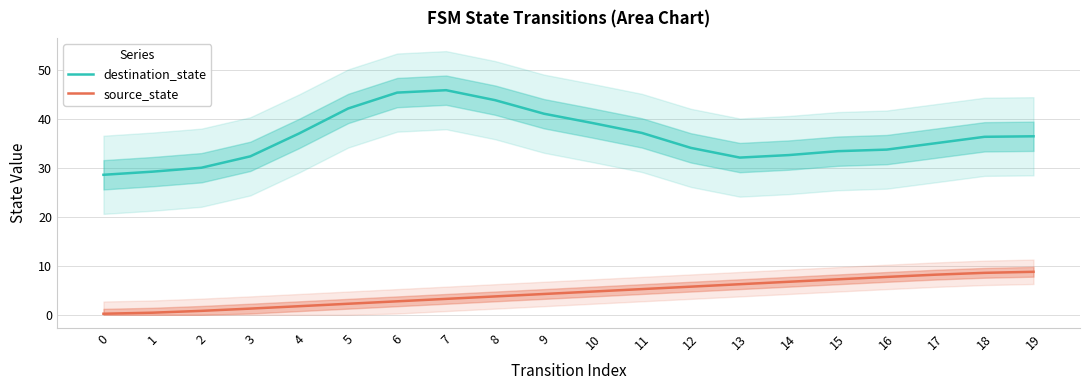

The destination_state series shows 9.1 at 16. True or false?

False